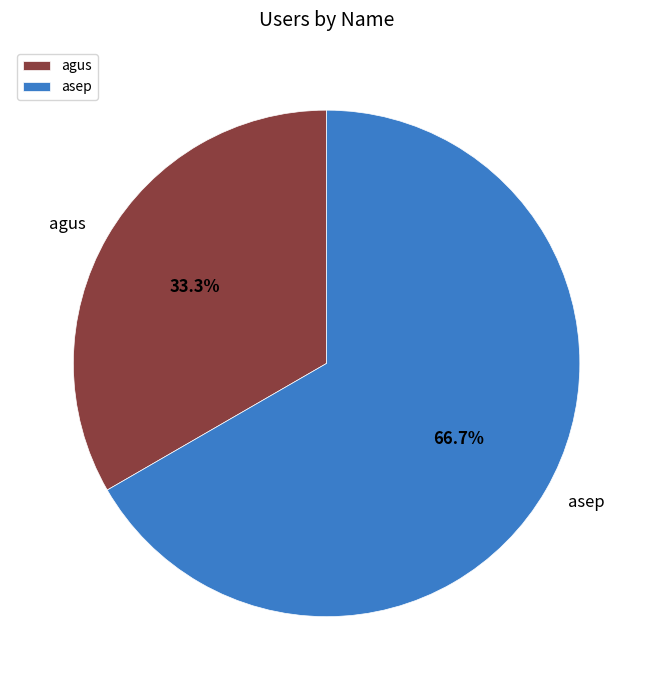

What is the largest slice in the pie chart?

asep